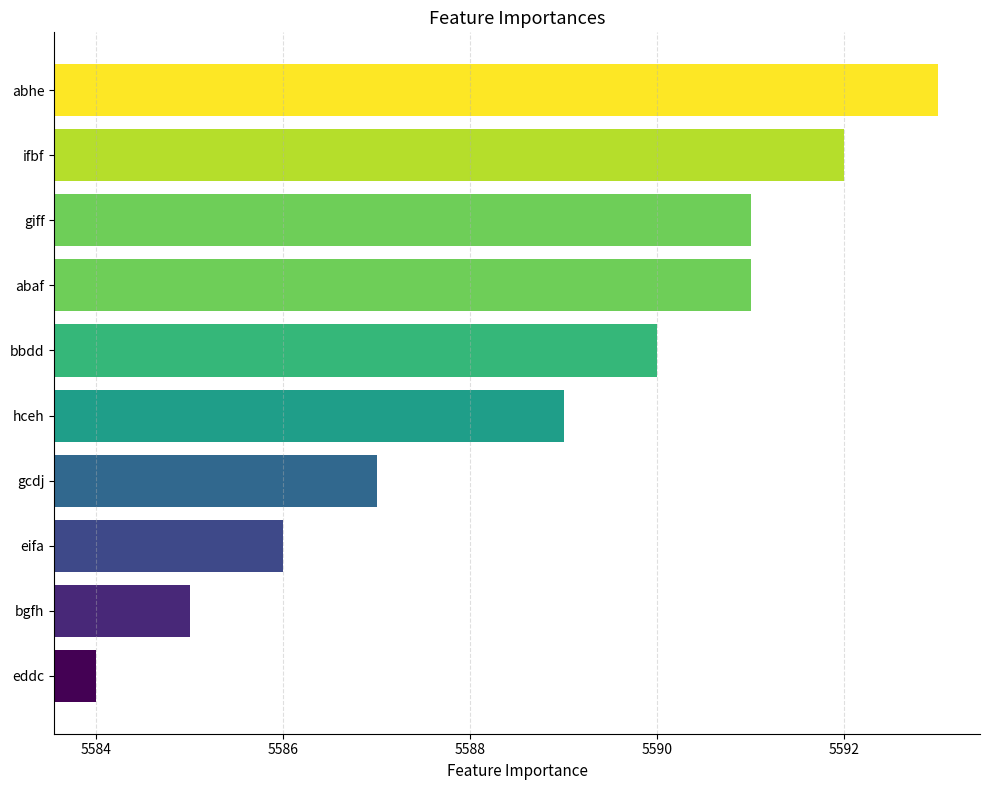

Between bbdd and hceh, which is larger?

bbdd